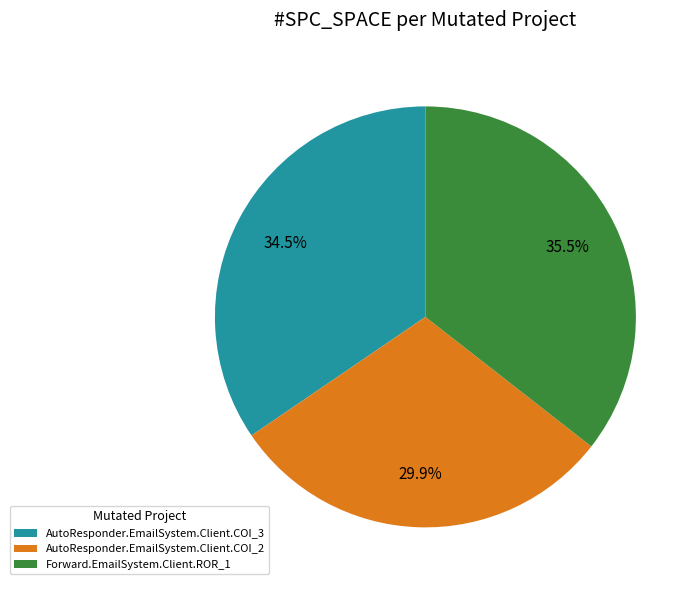

Between AutoResponder.EmailSystem.Client.COI_3 and AutoResponder.EmailSystem.Client.COI_2, which is larger?

AutoResponder.EmailSystem.Client.COI_3